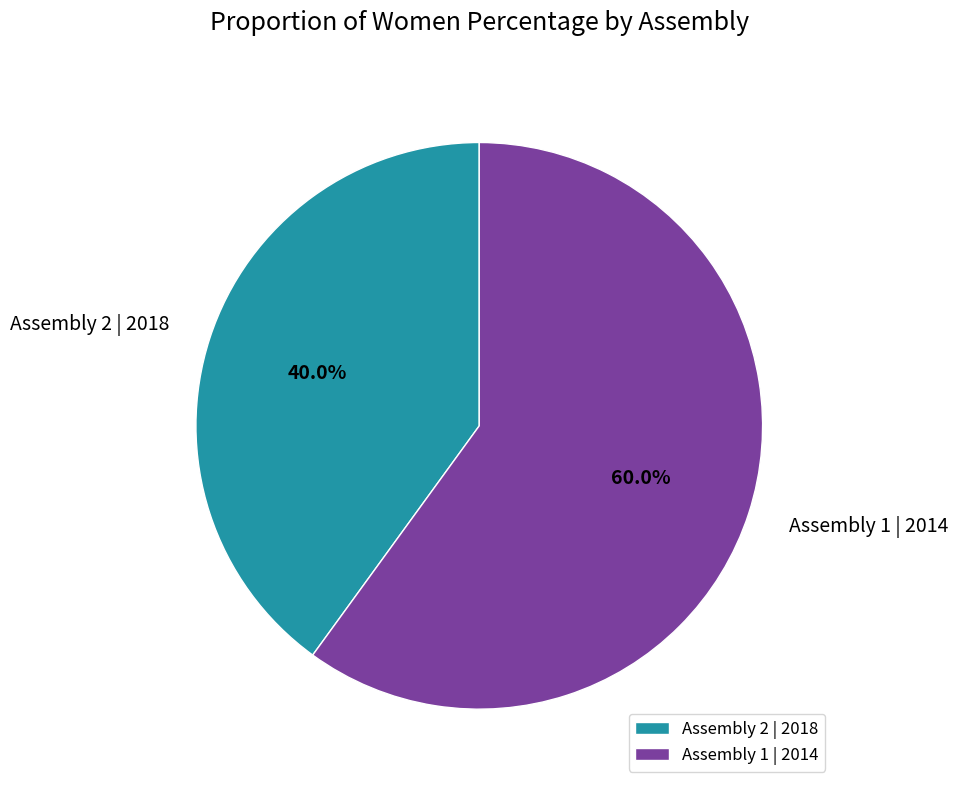

How many slices are in this pie chart?

2